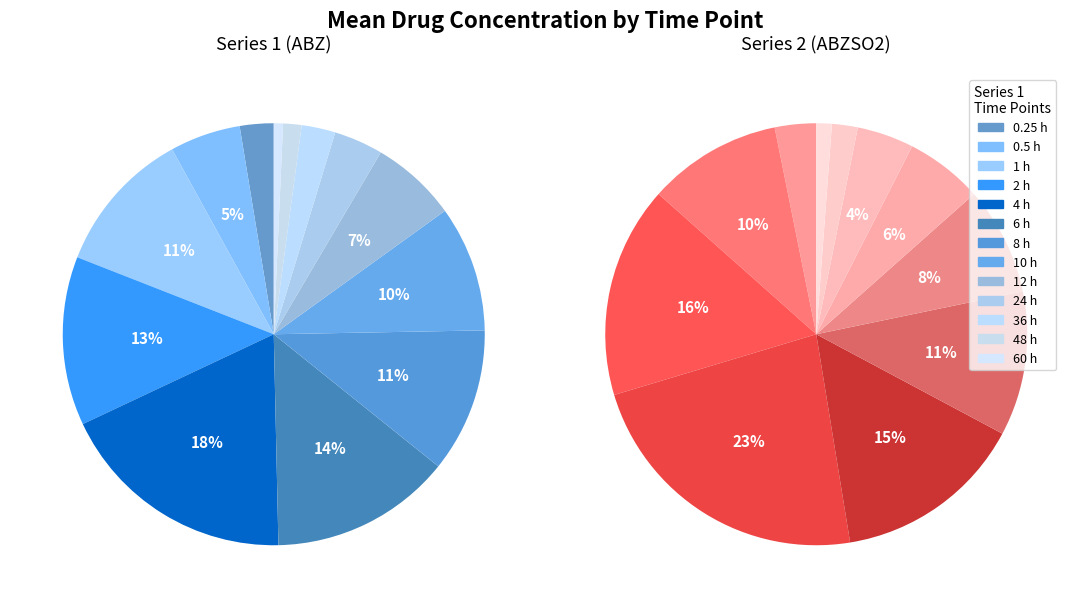

What is the smallest slice in the pie chart?

60 h